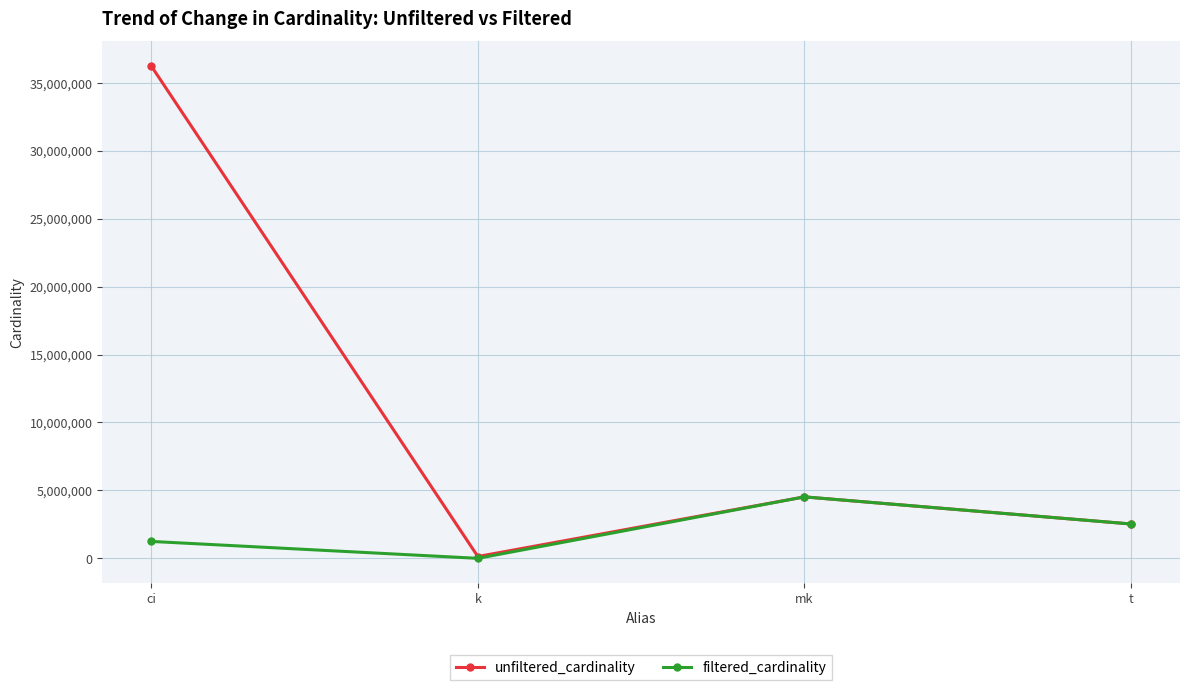

Reading right to left, extract all data points from this chart.

unfiltered_cardinality: 2528312	4523930	134170	36244344
filtered_cardinality: 2528312	4523930	5	1244716